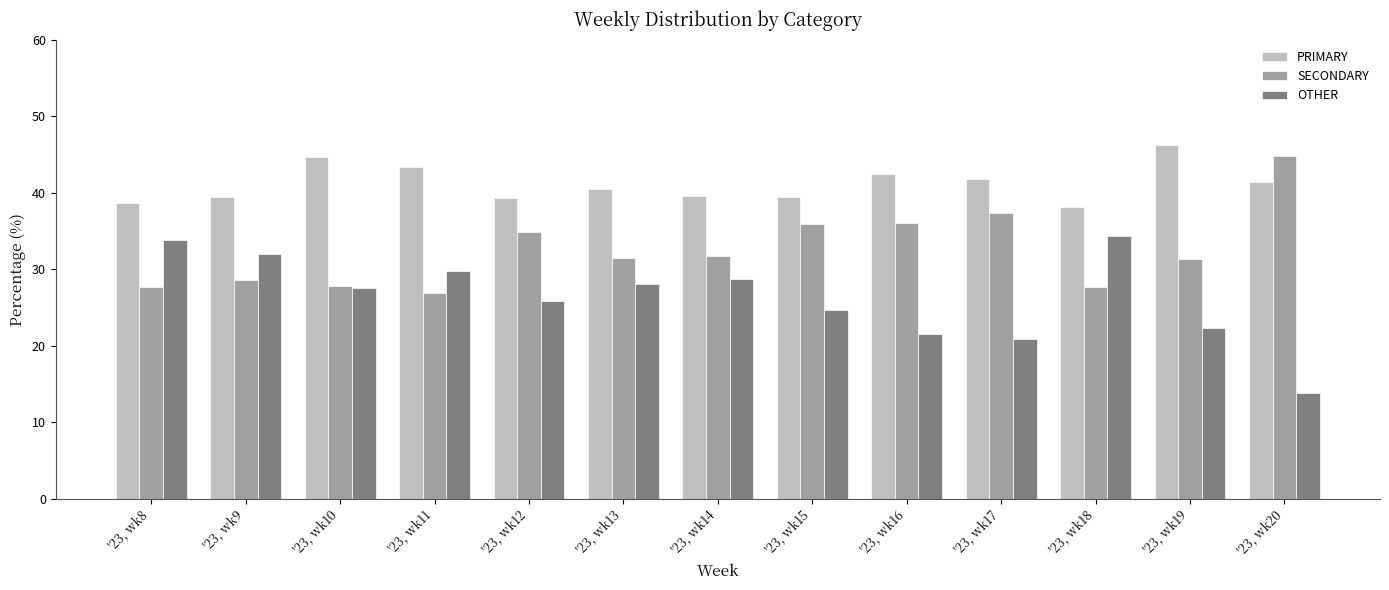

What is the total value across all series at '23, wk16?

100.0